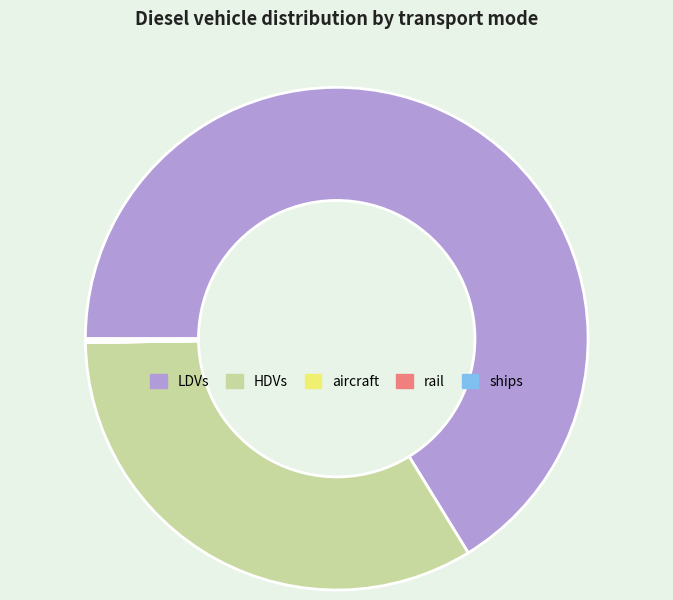

Between HDVs and LDVs, which is larger?

LDVs